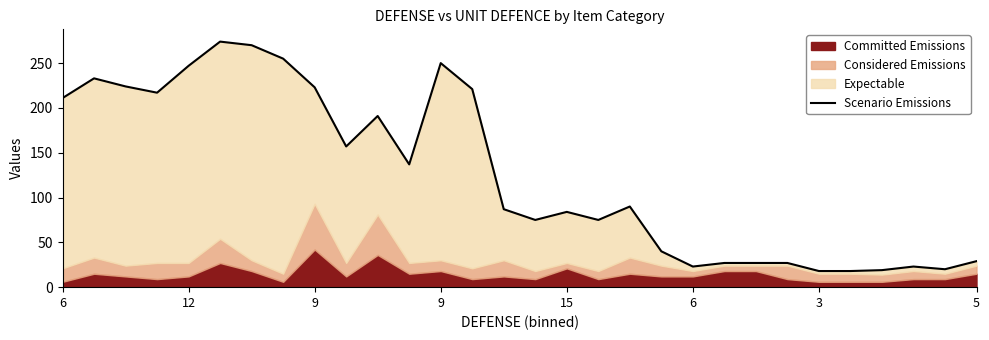

Between 13 and 28, which is larger?

13